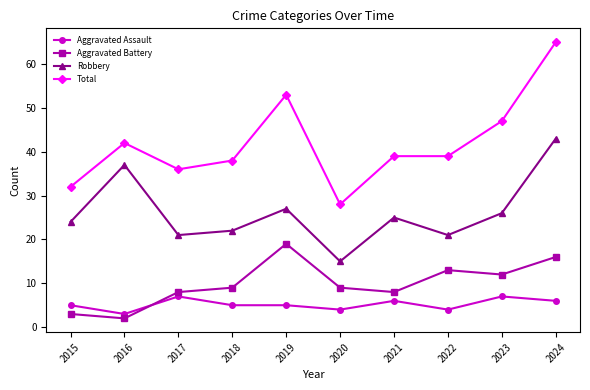

What is the difference between the maximum and second lowest values in the Total series?

33